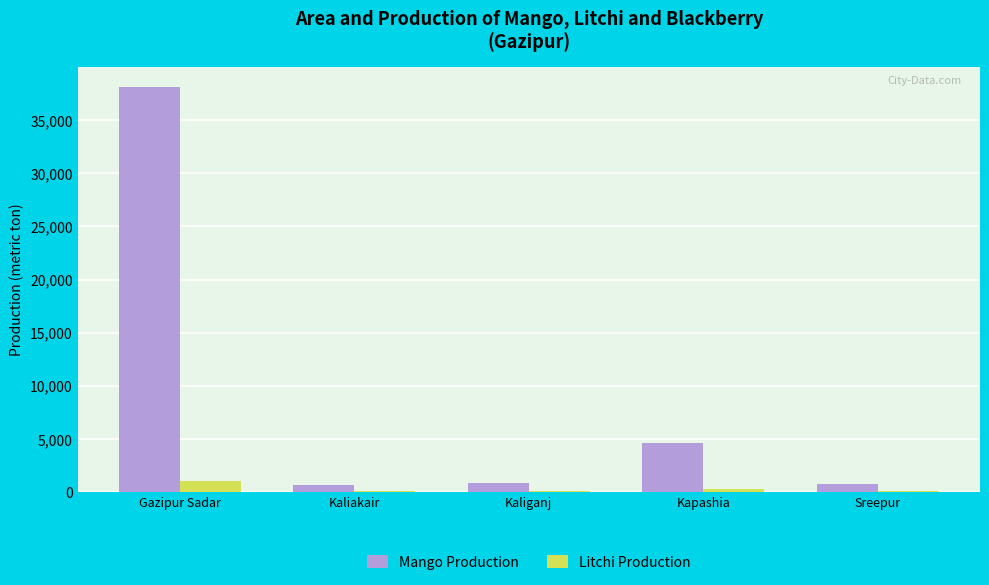

The Mango Production series shows 4651 at Kapashia. True or false?

True